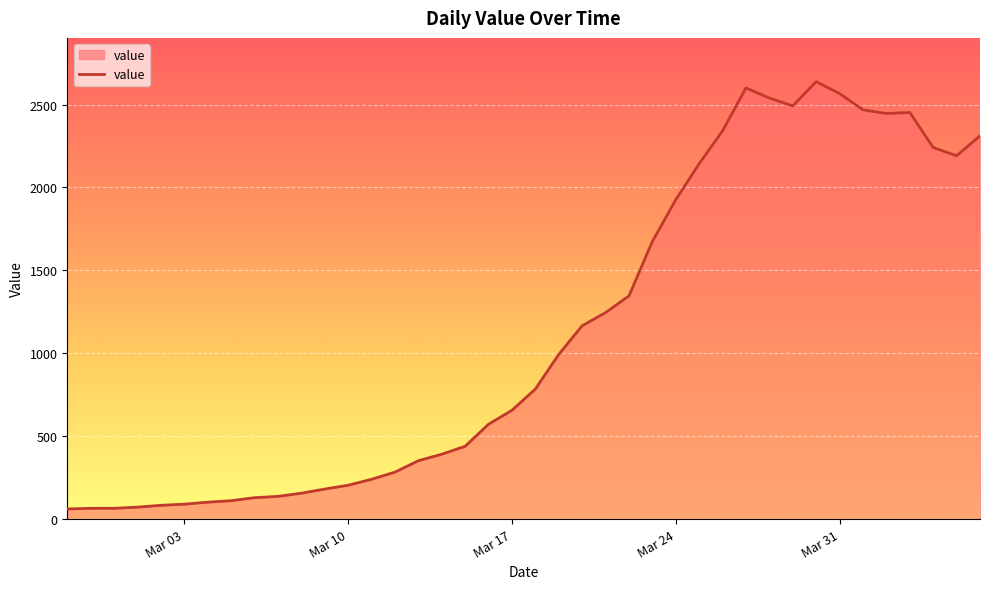

What is the difference between the maximum and minimum values?

2577